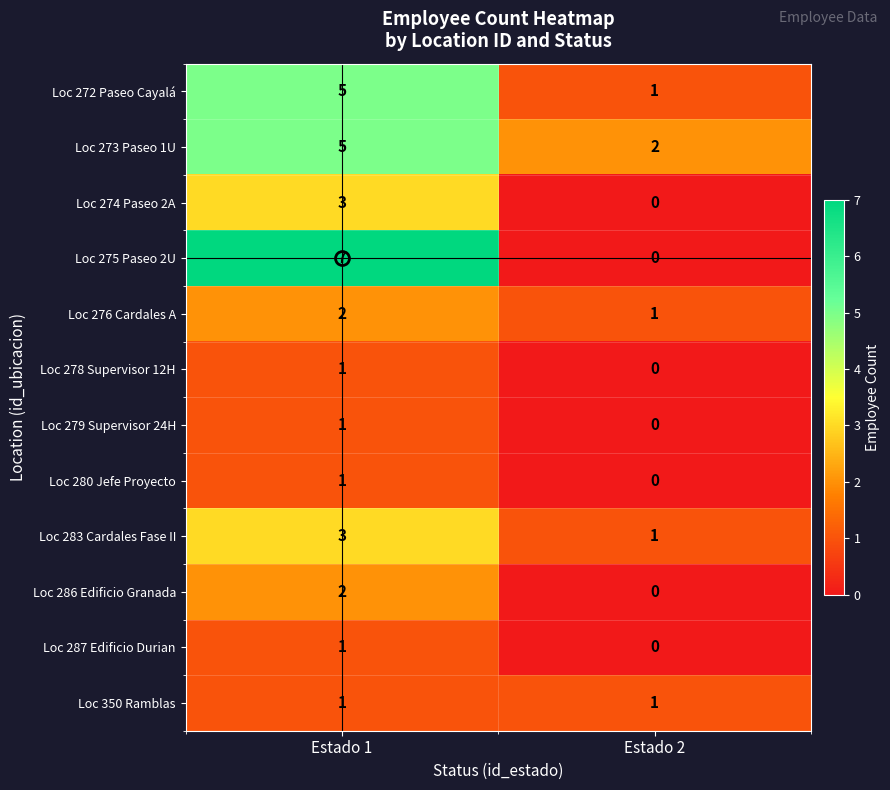

Count the number of categories in the chart.

2